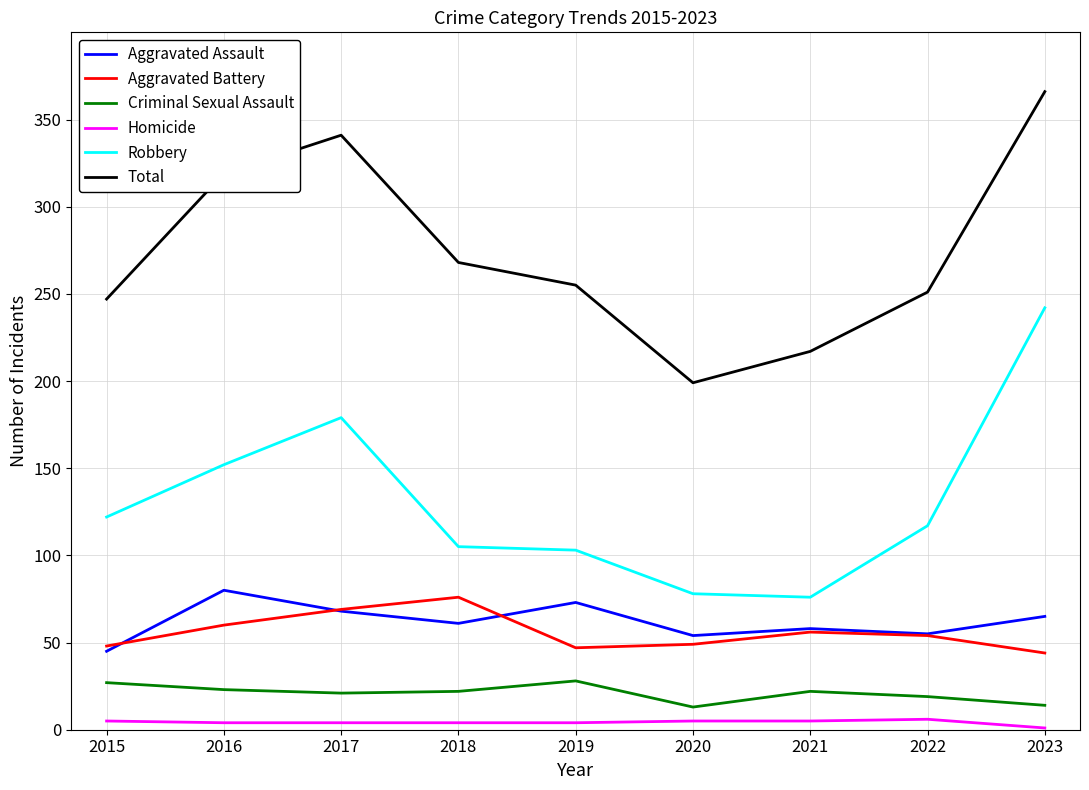

Rank the series by their maximum value, from lowest to highest.

Homicide, Criminal Sexual Assault, Aggravated Battery, Aggravated Assault, Robbery, Total